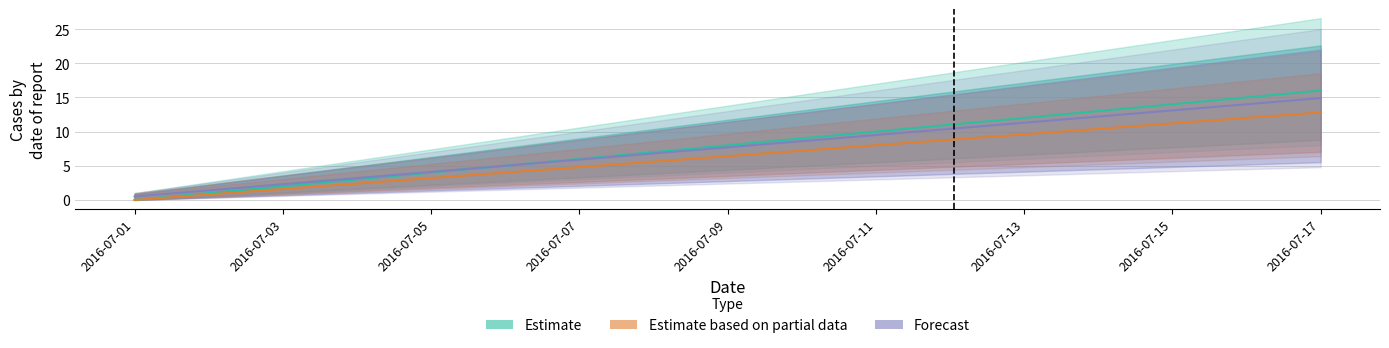

Does the chart have visible grid lines?

Yes